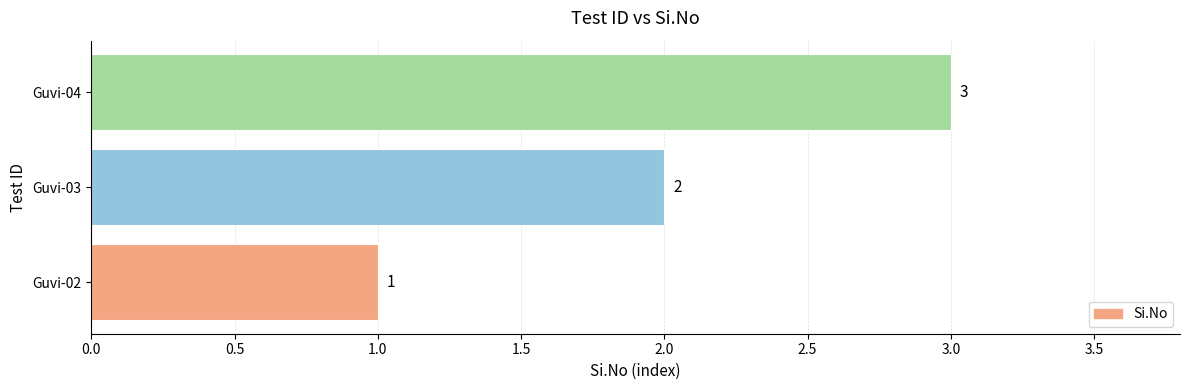

What is the sum of all values?

6